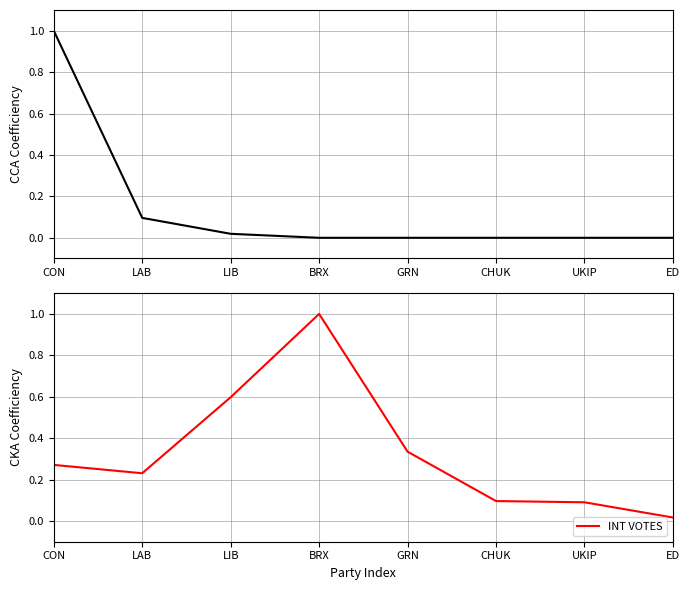

List the labels in order of INT SEATS value, smallest first.

BRX, GRN, CHUK, UKIP, ED, LIB, LAB, CON